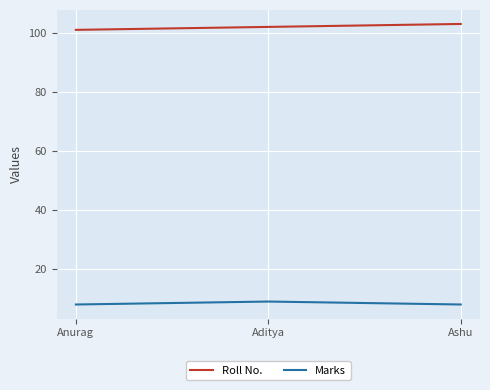

True or false: Marks has a value of 8 at Anurag.

True